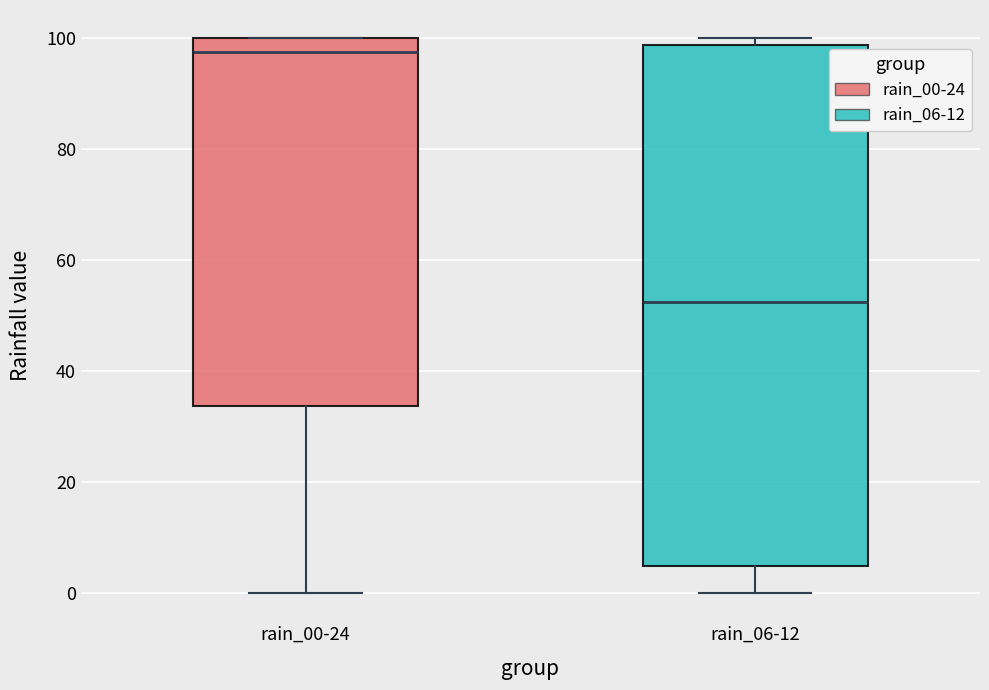

Reading left to right, read every box against the y-axis: the position of its median line, the range the box covers, and the ends of its whiskers. The values are not printed on the chart, so give them approximately, as read against the axis.

rain_00-24: median 98, box 34 to 100, whiskers 0 to 100
rain_06-12: median 52, box 6 to 98, whiskers 0 to 100